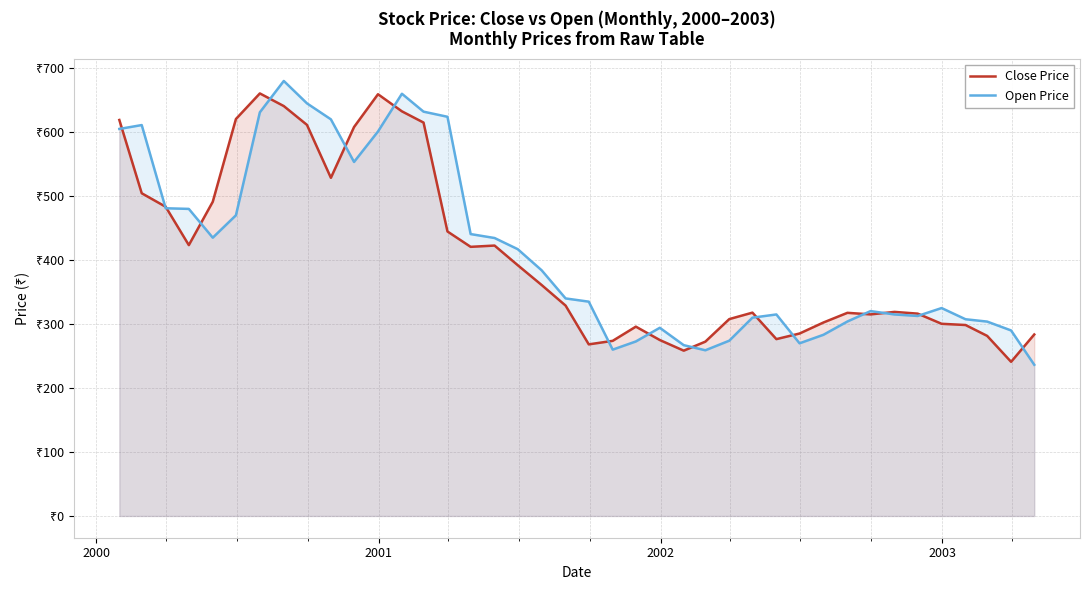

How many intersections are there between Close Price and Open Price?

16